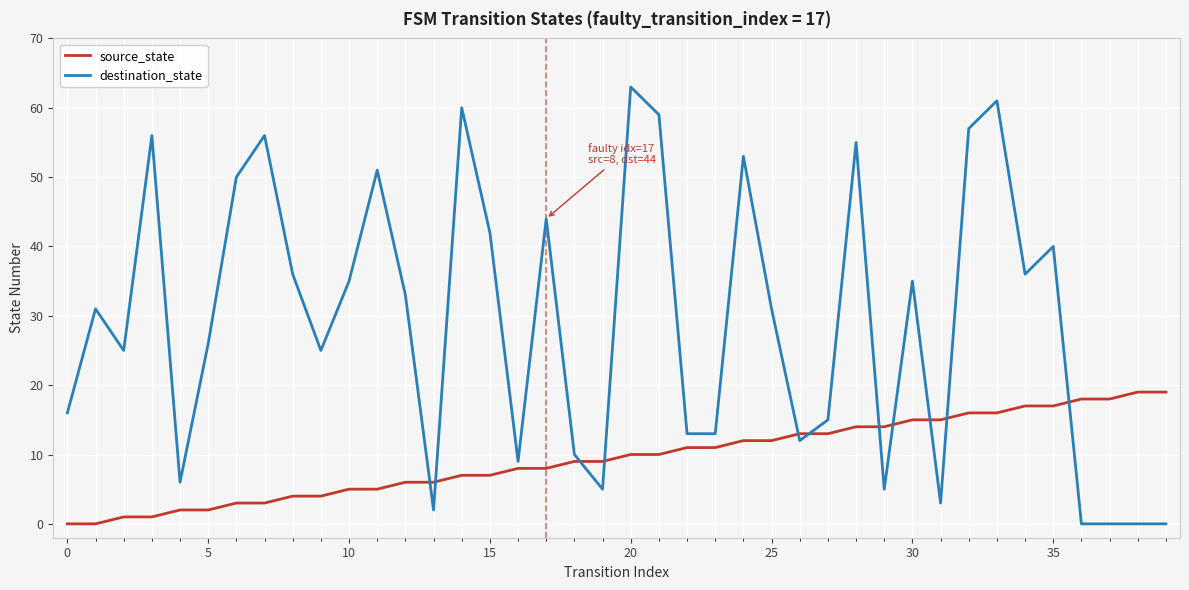

List the series in order of their overall mean, lowest first.

source_state, destination_state